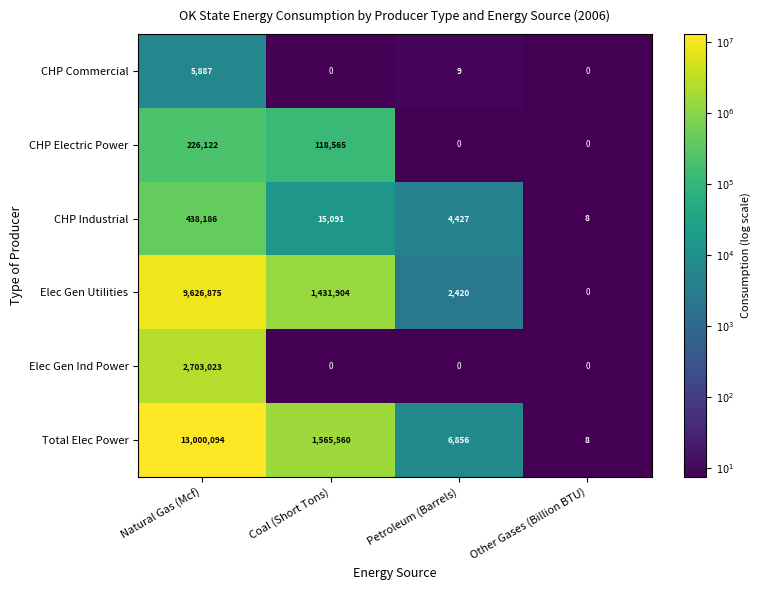

Between Natural Gas (Mcf) and Coal (Short Tons), which series saw the biggest shift?

Total Elec Power